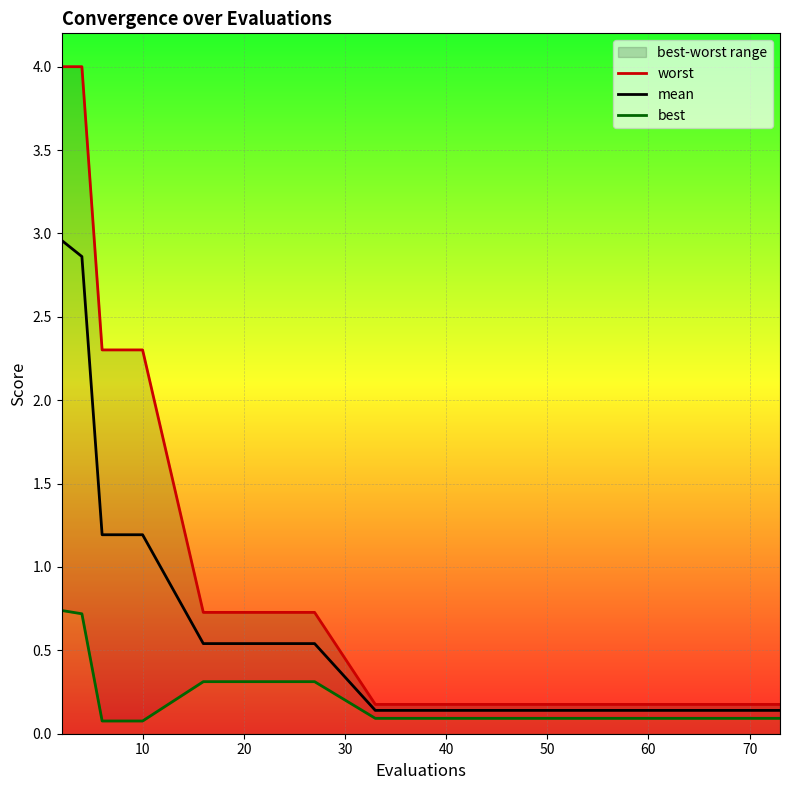

What is the maximum value for mean?

3.0